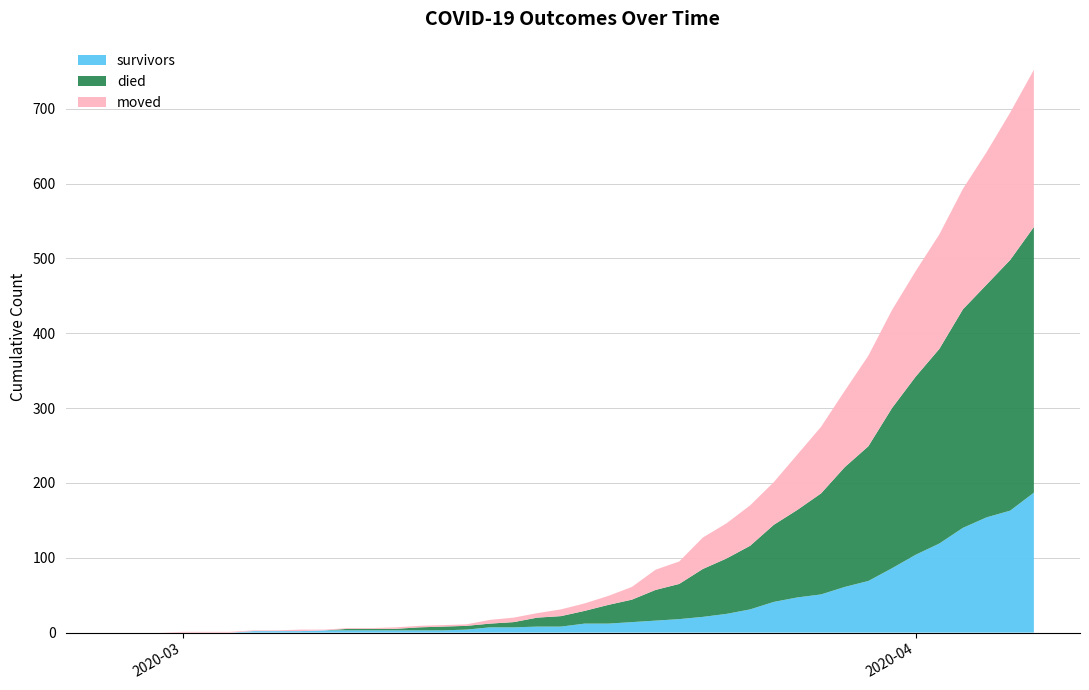

What is the maximum value for survivors?

187